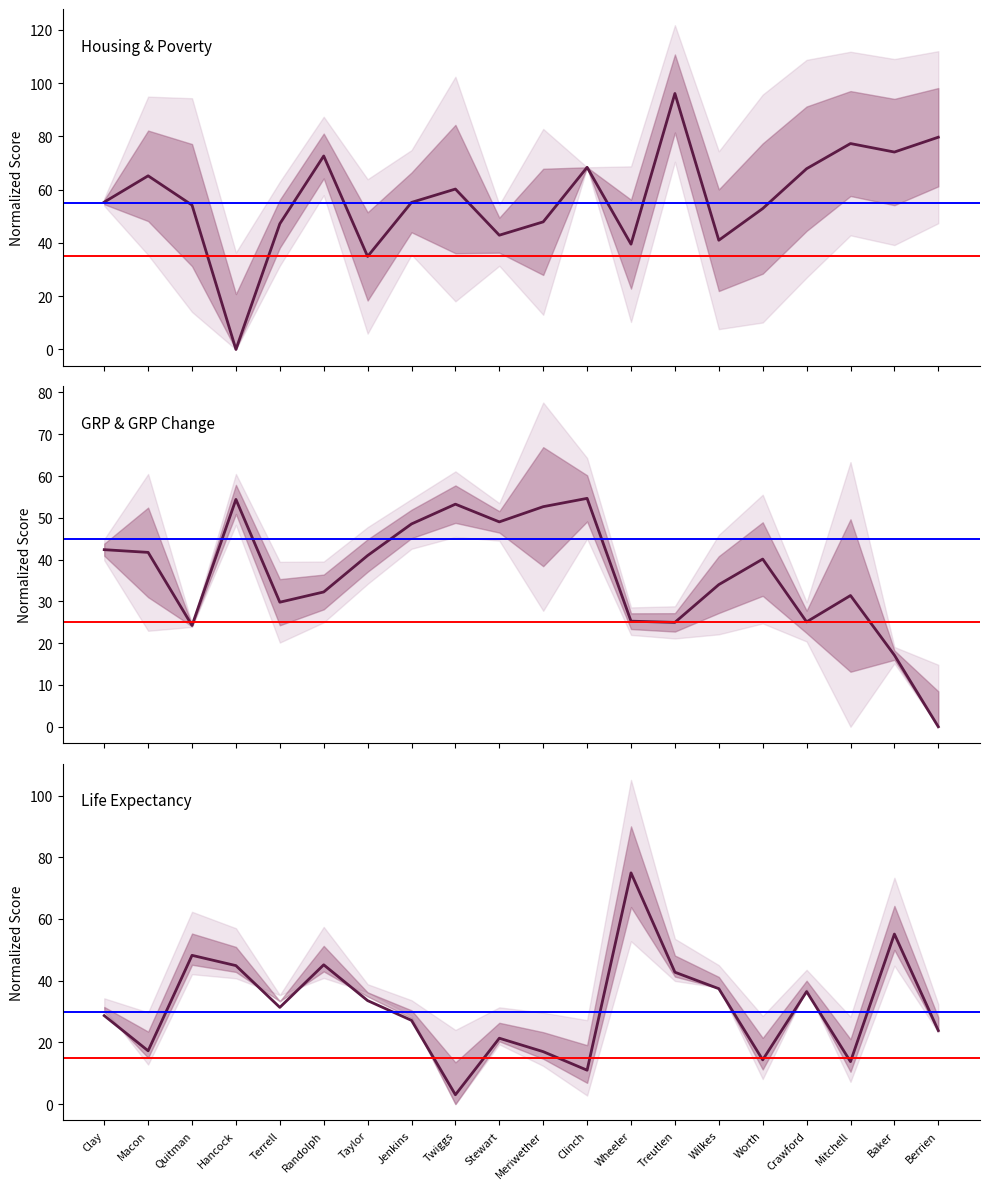

Reading left to right, list all the values displayed in this chart.

Housing Normalized: Clay=55.3	Macon=65.2	Quitman=54.2	Hancock=0.0	Terrell=47.2	Randolph=72.7	Taylor=34.9	Jenkins=55.2	Twiggs=60.2	Stewart=42.9	Meriwether=47.9	Clinch=68.4	Wheeler=39.5	Treutlen=96.1	Wilkes=41.0	Worth=52.9	Crawford=67.9	Mitchell=77.3	Baker=74.1	Berrien=79.7
GRP Change Normalized: Clay=42.4	Macon=41.7	Quitman=24.2	Hancock=54.4	Terrell=29.8	Randolph=32.3	Taylor=41.0	Jenkins=48.5	Twiggs=53.3	Stewart=49.0	Meriwether=52.7	Clinch=54.7	Wheeler=25.3	Treutlen=25.0	Wilkes=34.0	Worth=40.1	Crawford=25.1	Mitchell=31.4	Baker=17.1	Berrien=0.0
Life Expectancy Normalized: Clay=28.7	Macon=17.3	Quitman=48.2	Hancock=44.9	Terrell=31.3	Randolph=45.1	Taylor=33.5	Jenkins=27.1	Twiggs=3.0	Stewart=21.4	Meriwether=17.0	Clinch=11.0	Wheeler=74.9	Treutlen=42.7	Wilkes=37.4	Worth=14.3	Crawford=36.5	Mitchell=13.8	Baker=55.1	Berrien=23.8